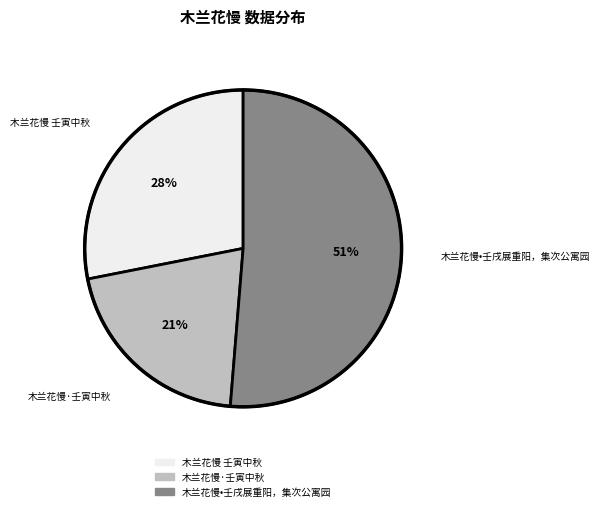

Combined, do 木兰花慢·壬寅中秋 and 木兰花慢 壬寅中秋 account for over 50%?

No